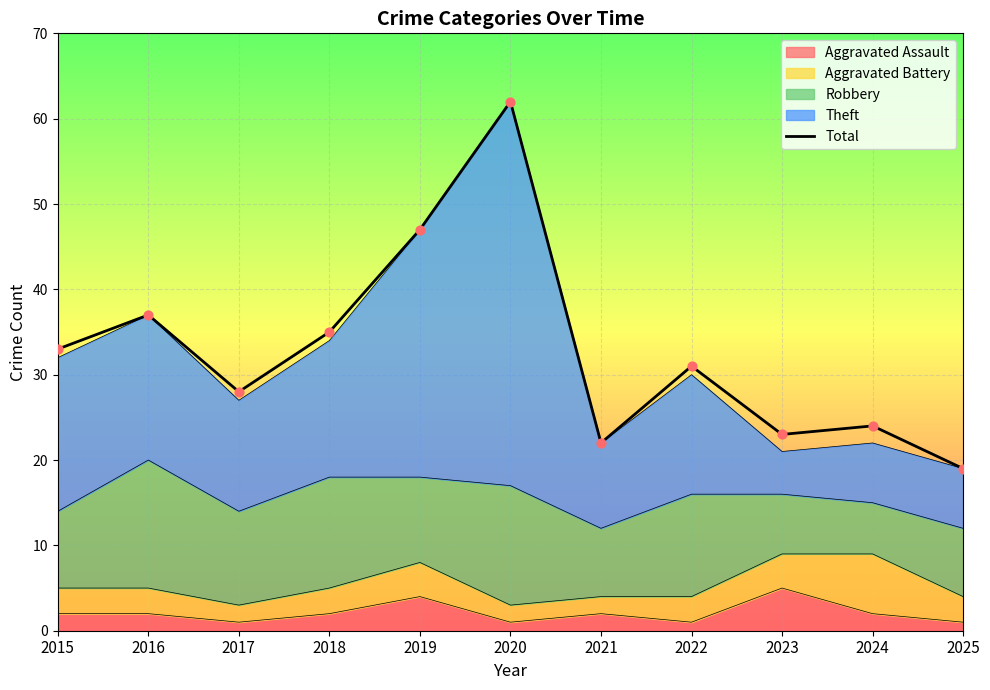

What is the change in value from 2018 to 2023?

-12